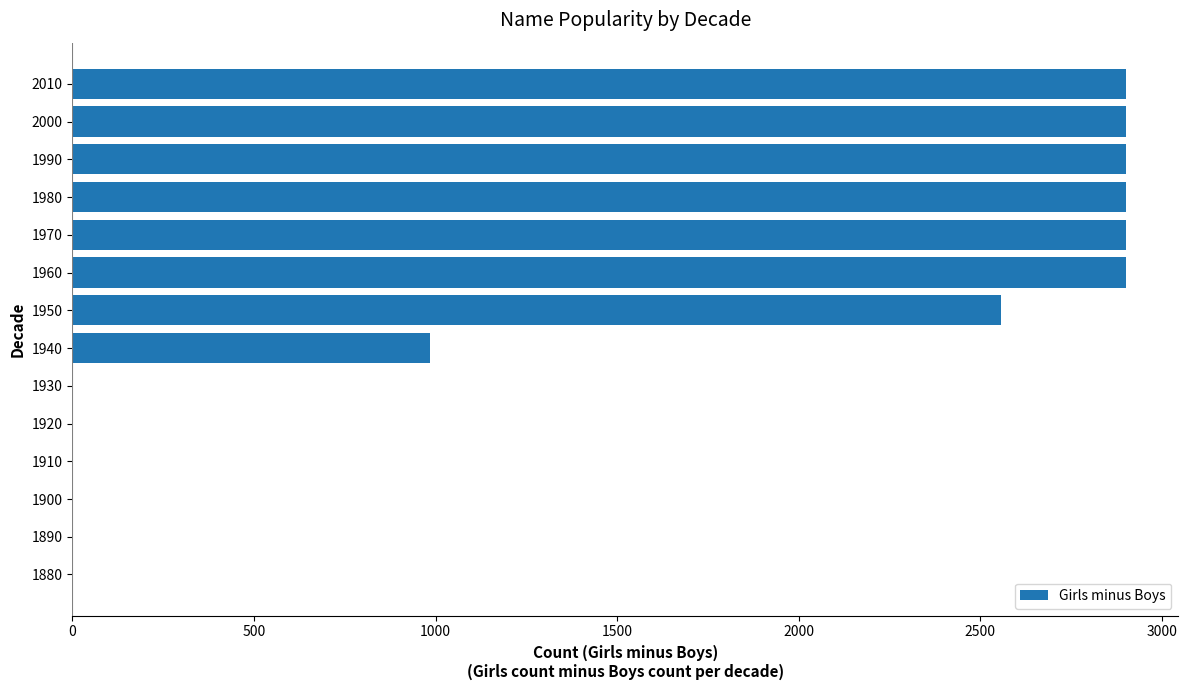

What is the sum of all values?

20942